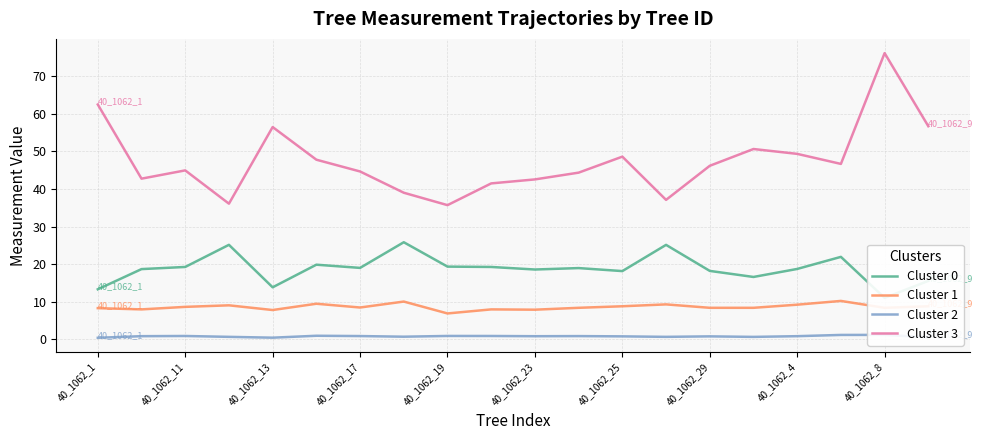

True or false: Cluster 1 and Cluster 3 cross at least once.

False